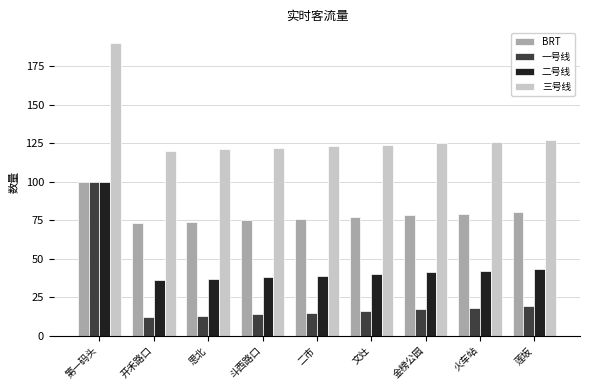

Which series has the largest range (max minus min)?

一号线